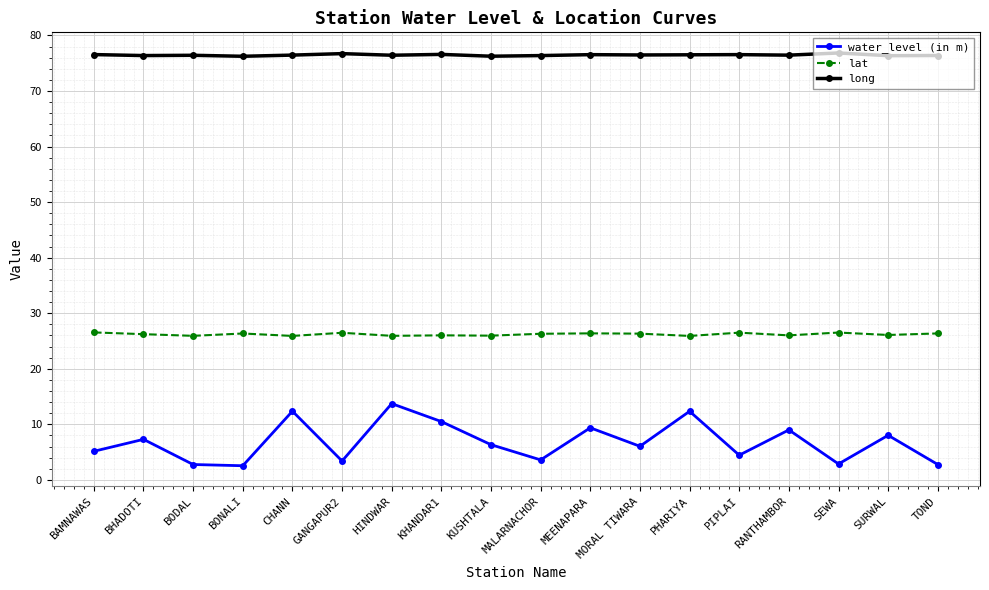

What is the label of the 16th point from the right?

BODAL